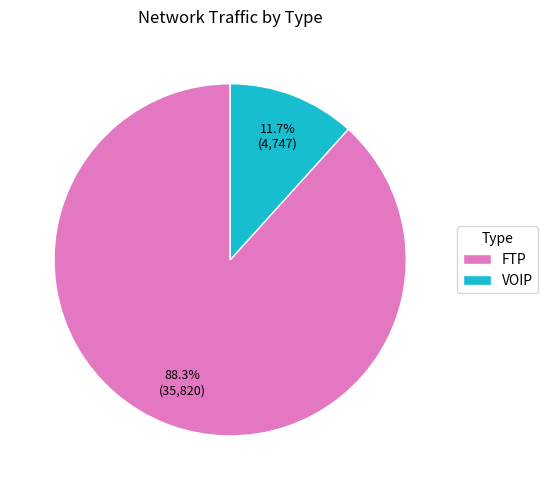

Combined, do FTP and VOIP account for over 50%?

Yes